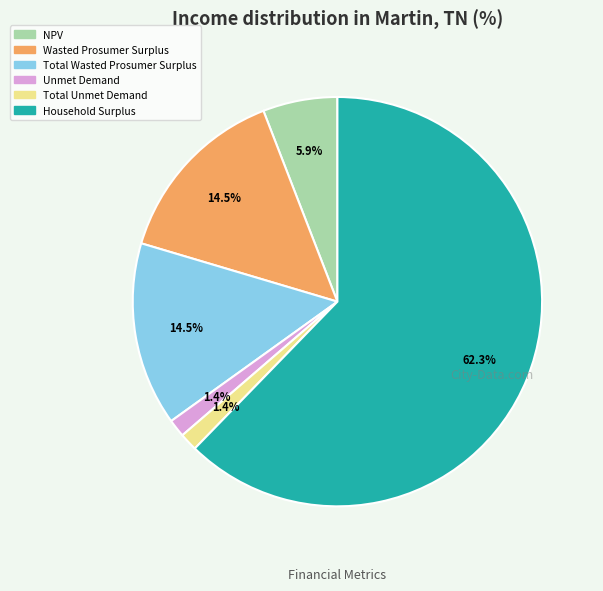

The Unmet Demand slice represents 1% of the pie. True or false?

True